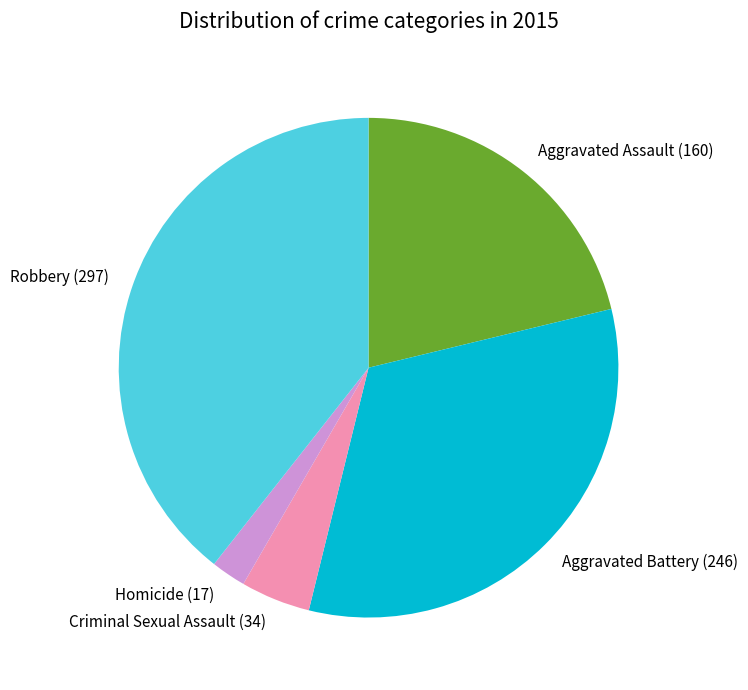

Is the sum of Aggravated Assault and Robbery greater than half?

Yes